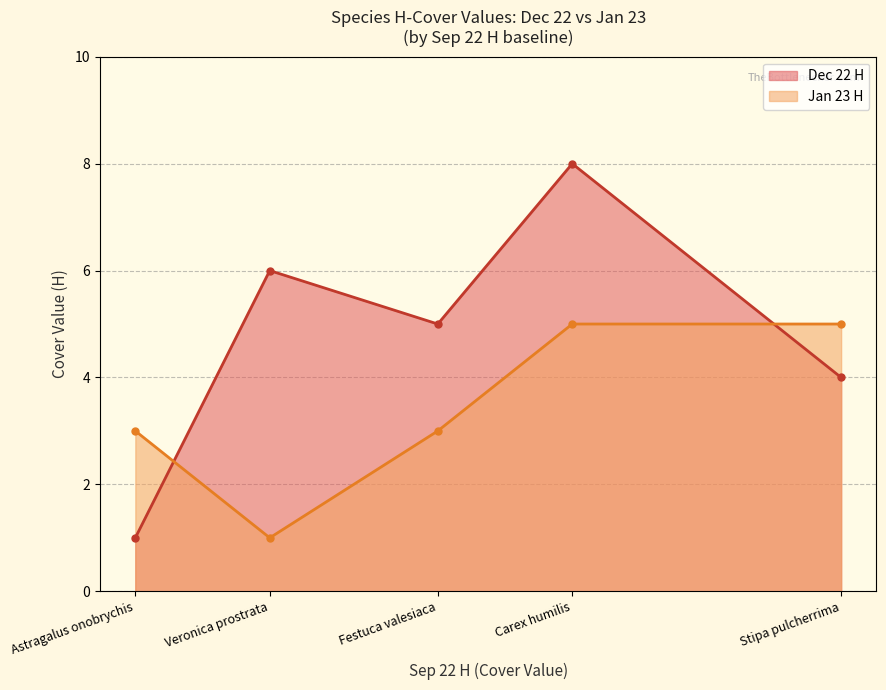

What position from the right is Veronica prostrata?

4